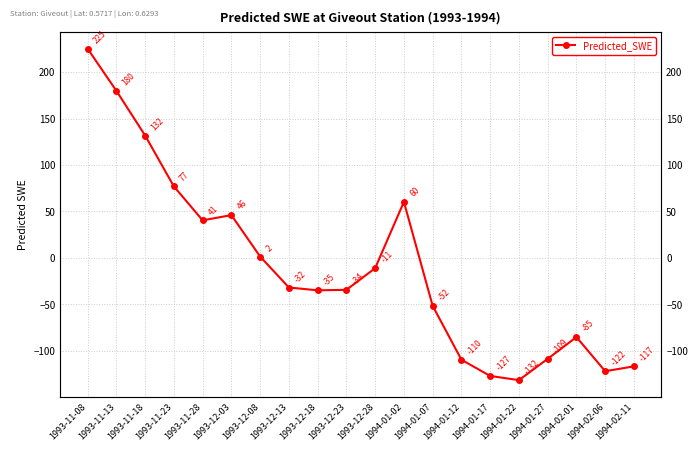

How many lines are shown in the chart?

1